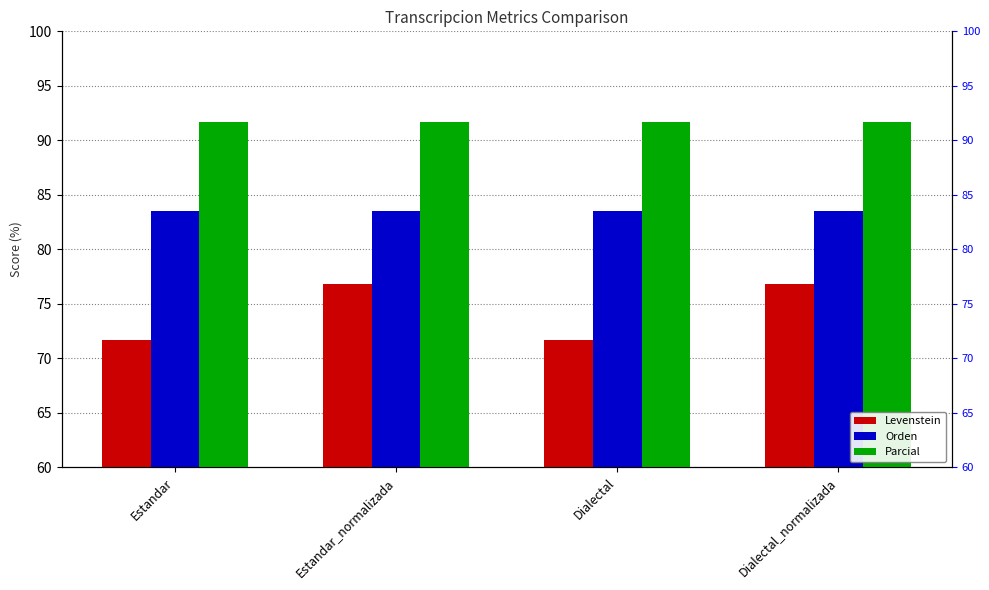

How many bars are there in total?

12